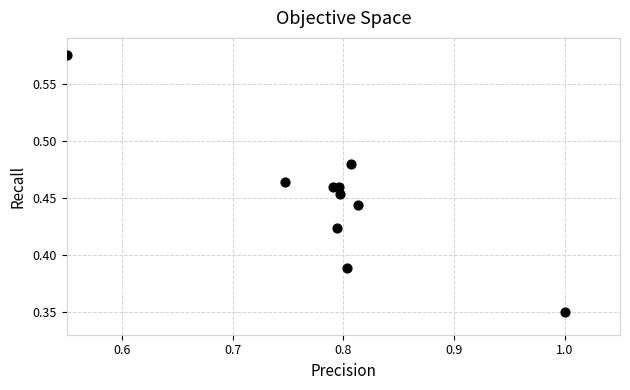

How many data points are displayed?

10